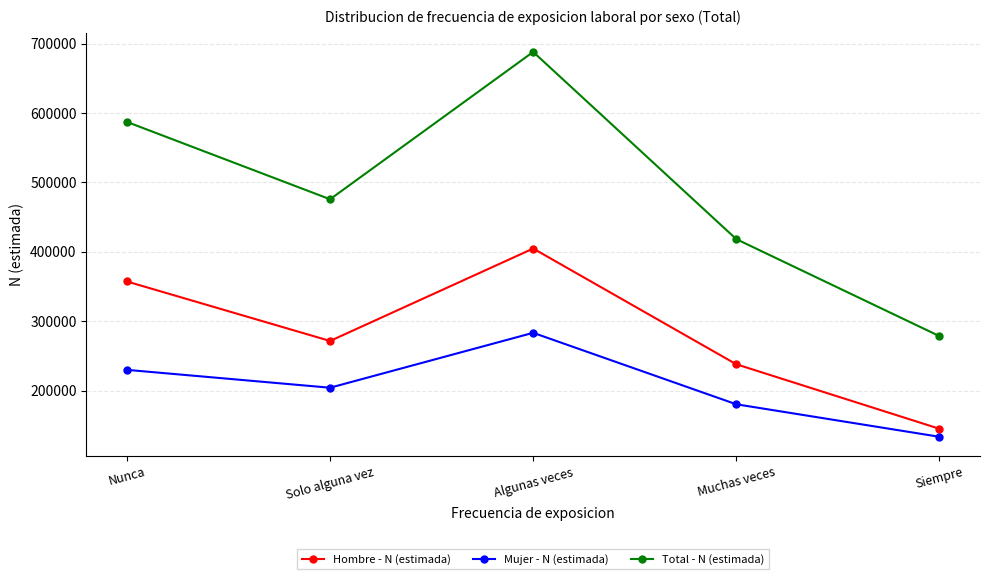

What is the label of the 2nd point from the right?

Muchas veces